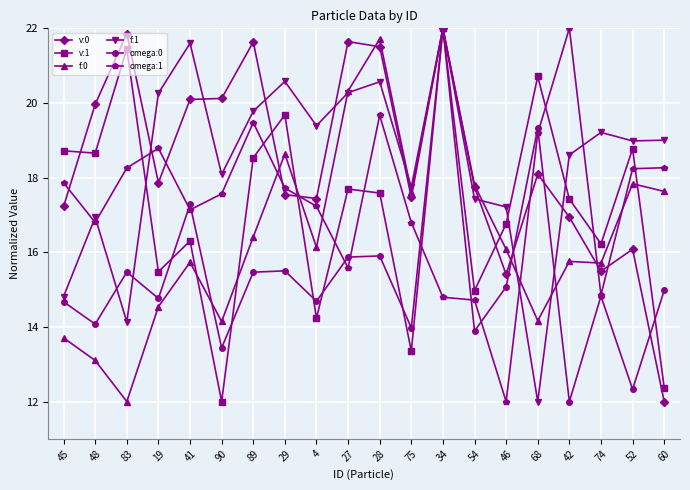

Which series ends up on top after the final intersection of omega:0 and v:1?

omega:0